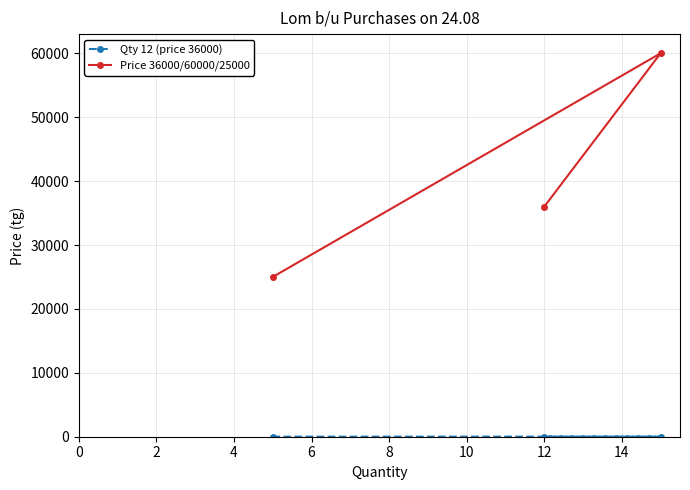

Does the chart display data point markers on the line(s)?

Yes